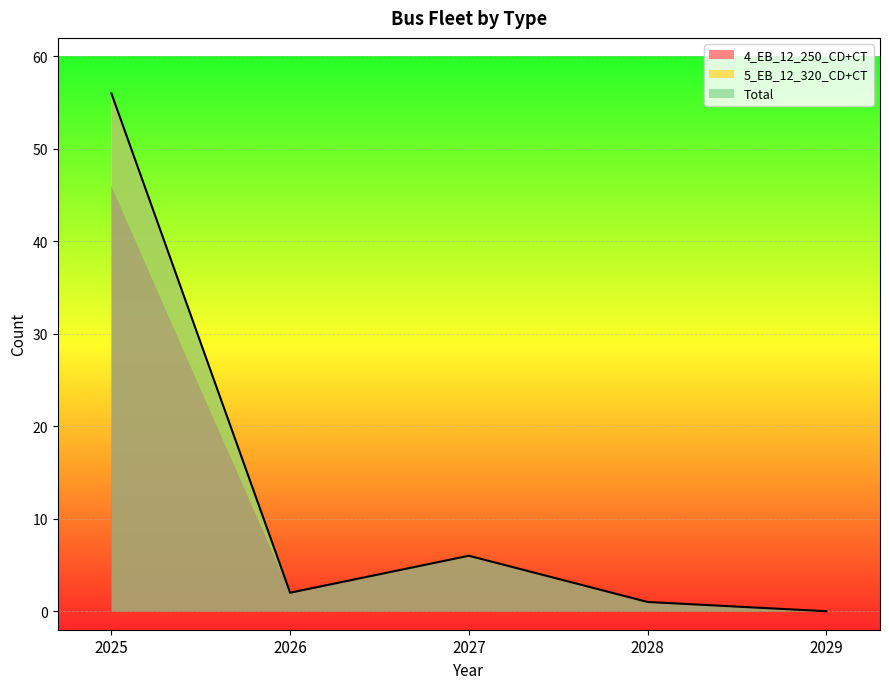

True or false: 5_EB_12_320_CD+CT and Total intersect in this chart.

False